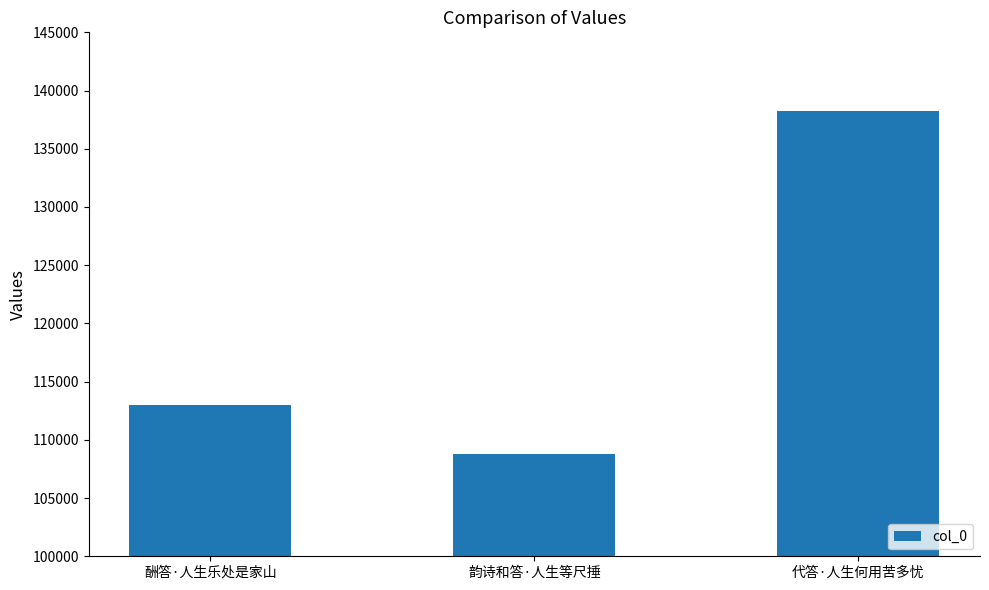

Rank the categories by value from highest to lowest.

代答·人生何用苦多忧, 酬答·人生乐处是家山, 韵诗和答·人生等尺捶